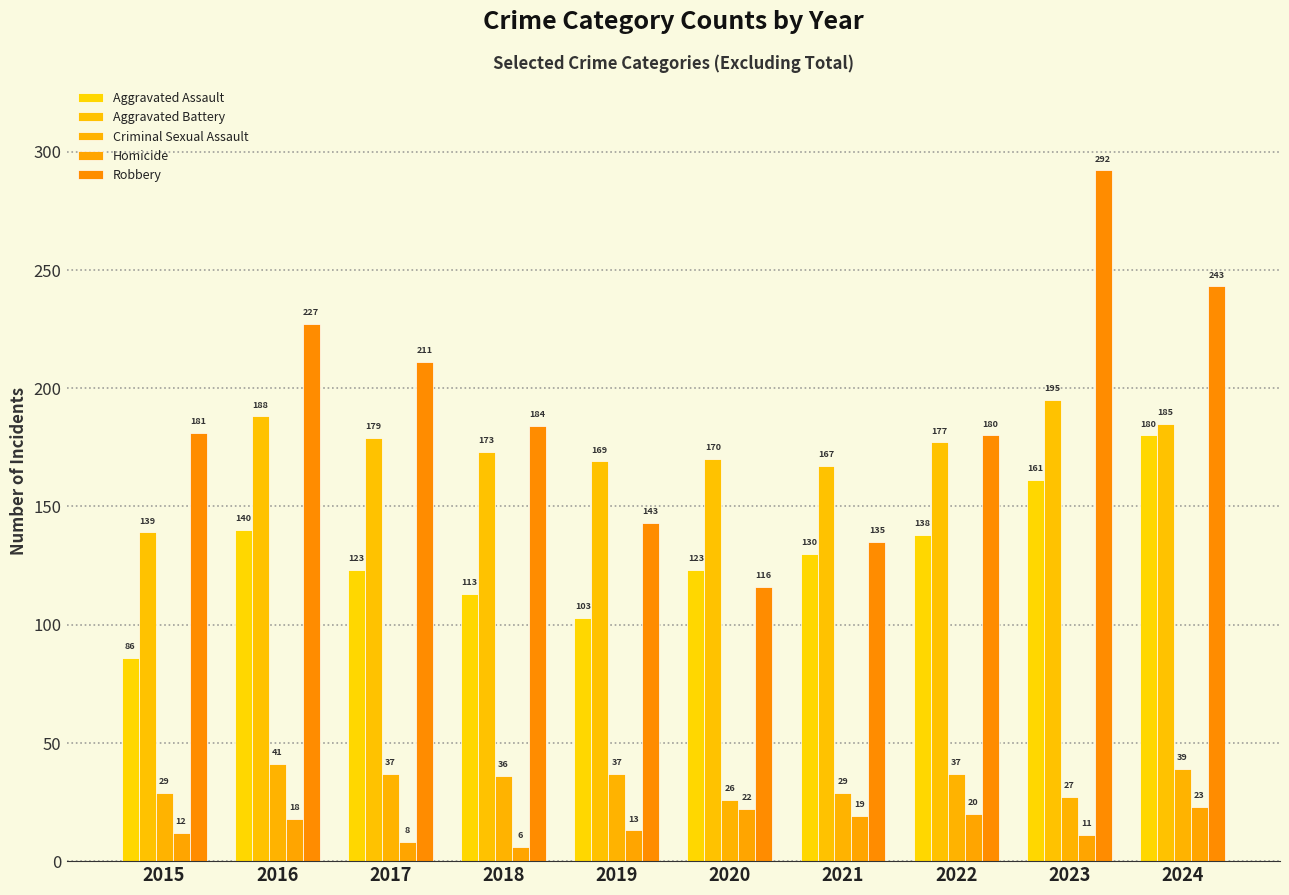

Are the bars grouped side by side (vs. stacked)?

Yes